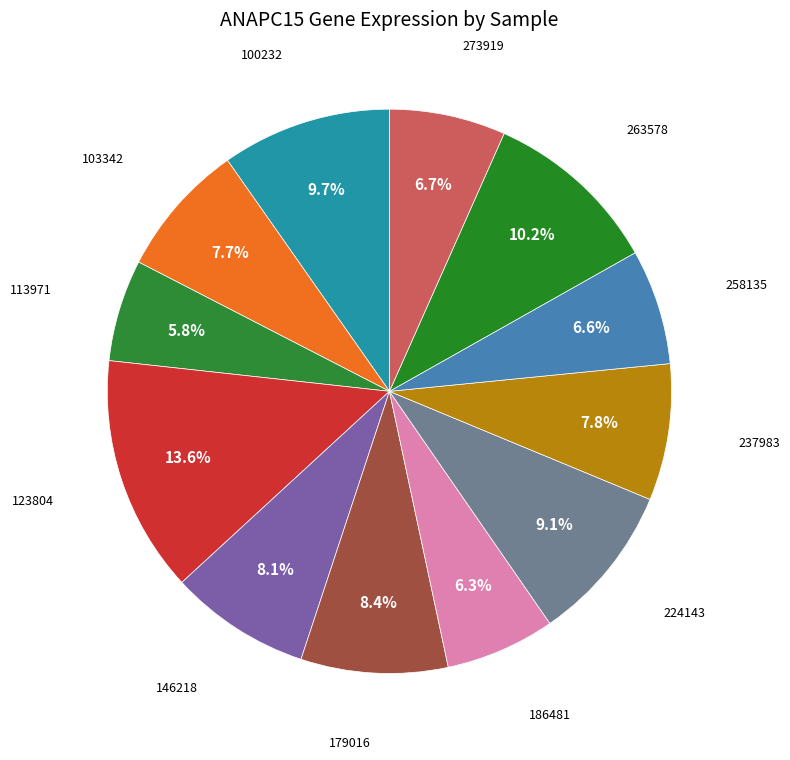

Which has a higher value, 123804 or 258135?

123804